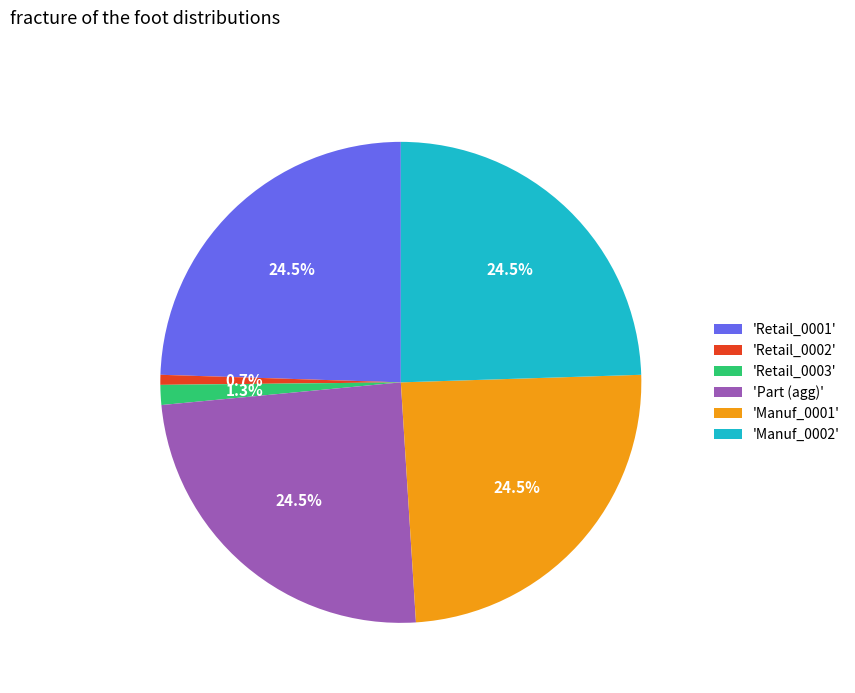

Which slice is the smallest?

'Retail_0002'